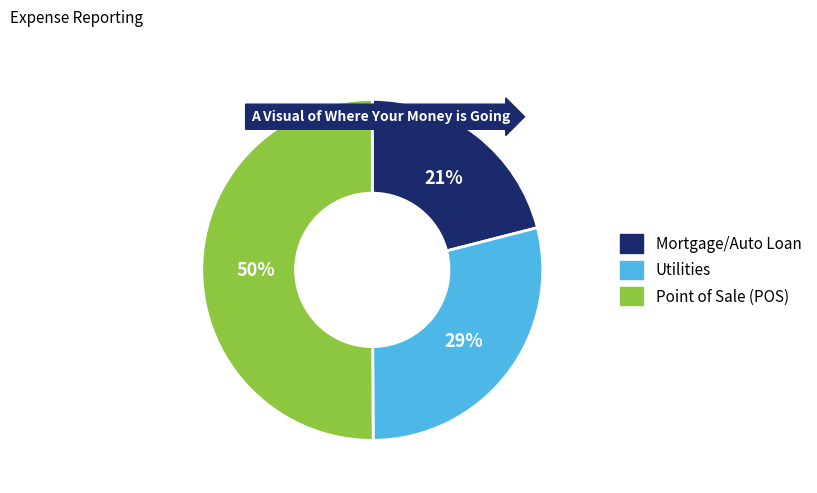

How many segments does this pie chart have?

3